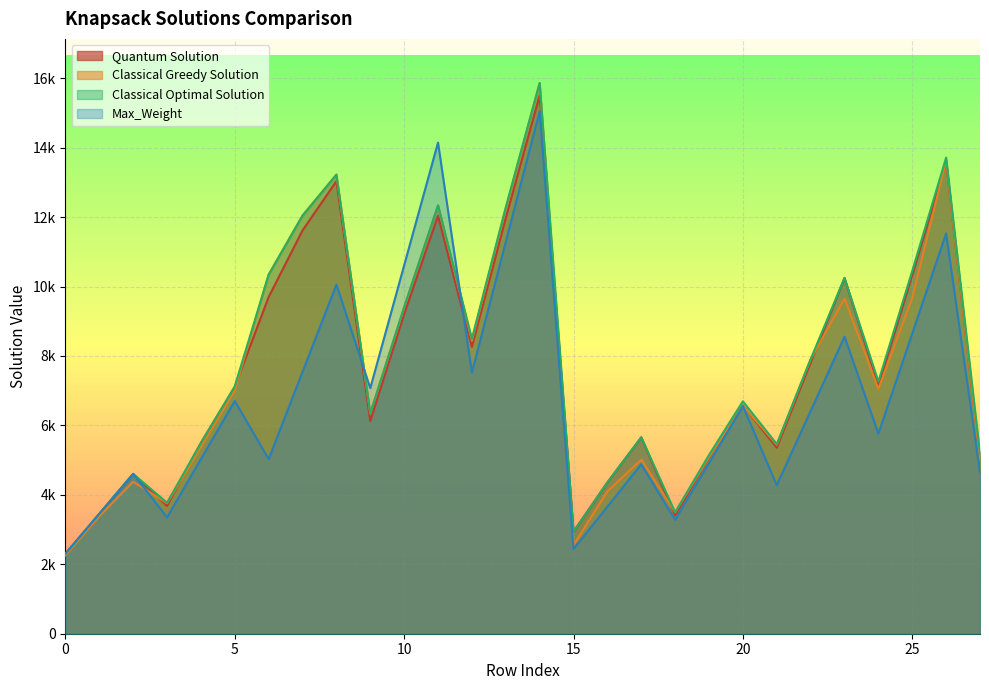

After their last crossing, which series has the higher values: Max_Weight or Classical Greedy Solution?

Classical Greedy Solution